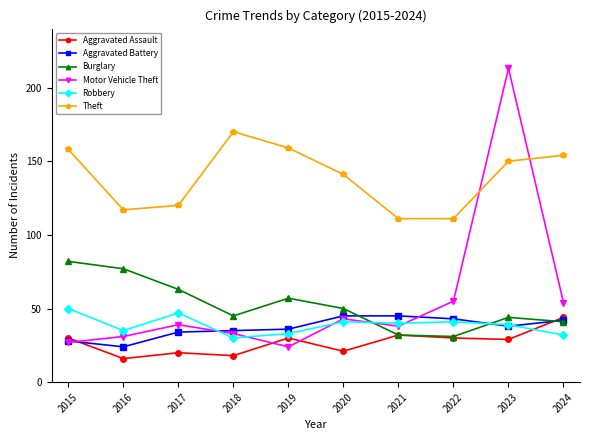

What is the value of the Aggravated Assault point at the 1st from the left?

30